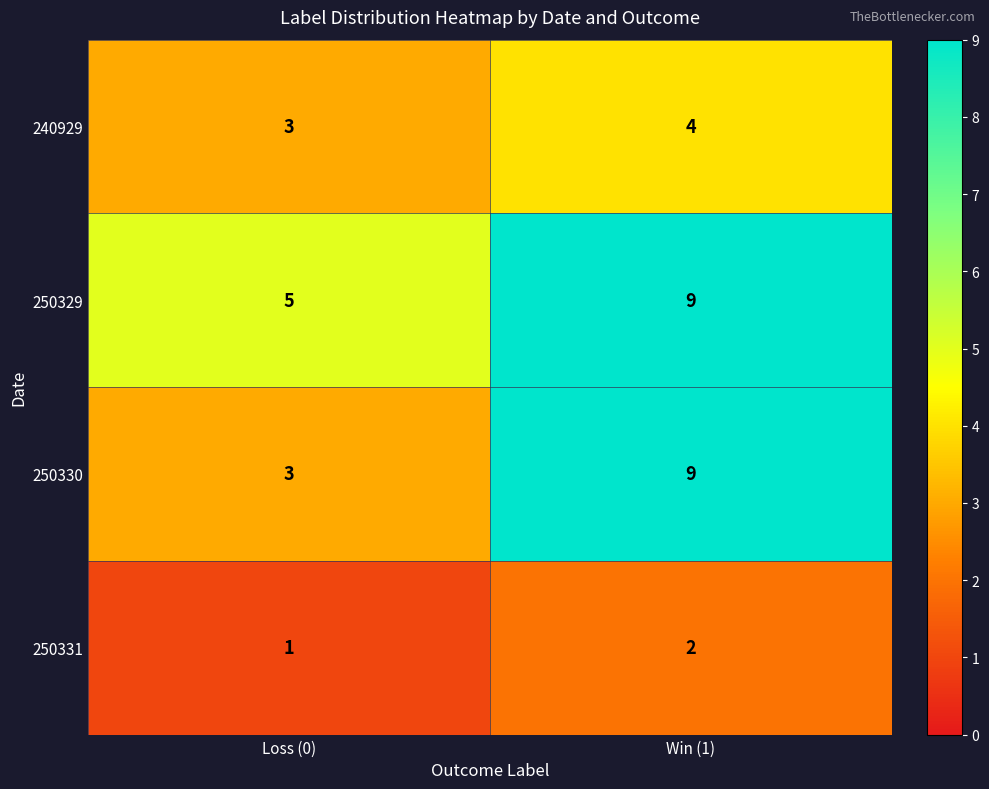

Reading left to right, transcribe all the data shown in this chart.

240929: Loss (0)=3	Win (1)=4
250329: Loss (0)=5	Win (1)=9
250330: Loss (0)=3	Win (1)=9
250331: Loss (0)=1	Win (1)=2